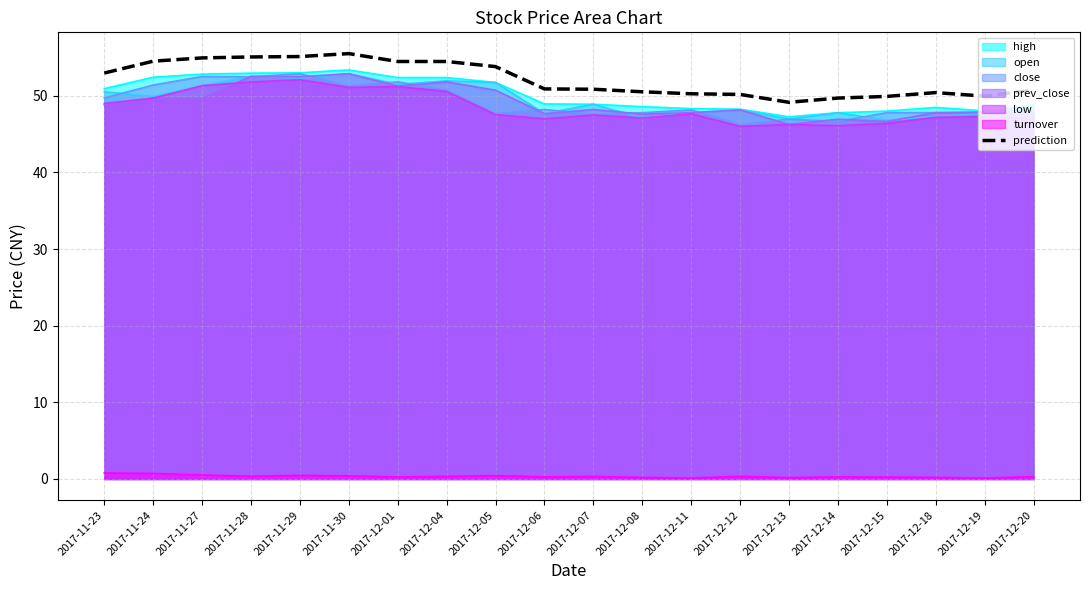

What is the difference between the maximum and second lowest values?

5.8